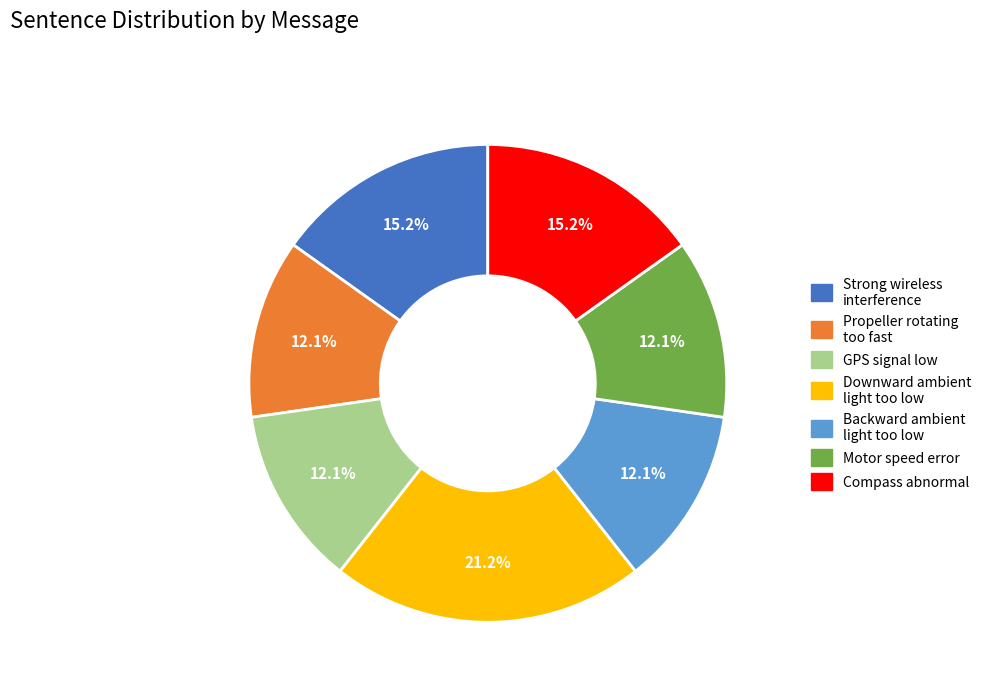

What percentage is the GPS signal low slice, to the nearest percent?

12%